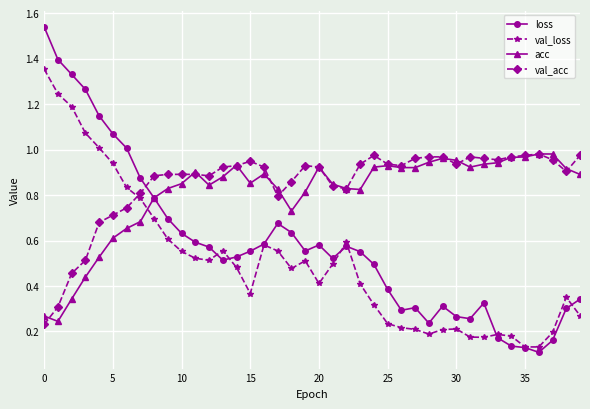

True or false: val_loss has more than 0 points higher than both neighbors.

True